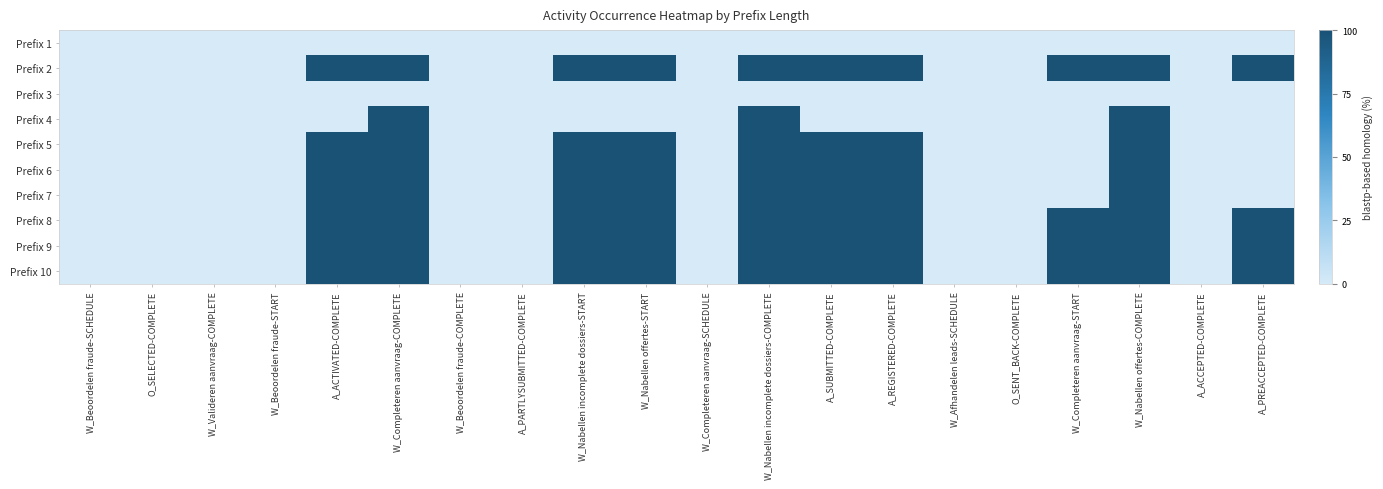

Reading left to right, extract all data points from this chart.

Prefix 1: W_Beoordelen fraude-SCHEDULE=0	O_SELECTED-COMPLETE=0	W_Valideren aanvraag-COMPLETE=0	W_Beoordelen fraude-START=0	A_ACTIVATED-COMPLETE=0	W_Completeren aanvraag-COMPLETE=0	W_Beoordelen fraude-COMPLETE=0	A_PARTLYSUBMITTED-COMPLETE=0	W_Nabellen incomplete dossiers-START=0	W_Nabellen offertes-START=0	W_Completeren aanvraag-SCHEDULE=0	W_Nabellen incomplete dossiers-COMPLETE=0	A_SUBMITTED-COMPLETE=0	A_REGISTERED-COMPLETE=0	W_Afhandelen leads-SCHEDULE=0	O_SENT_BACK-COMPLETE=0	W_Completeren aanvraag-START=0	W_Nabellen offertes-COMPLETE=0	A_ACCEPTED-COMPLETE=0	A_PREACCEPTED-COMPLETE=0
Prefix 2: W_Beoordelen fraude-SCHEDULE=0	O_SELECTED-COMPLETE=0	W_Valideren aanvraag-COMPLETE=0	W_Beoordelen fraude-START=0	A_ACTIVATED-COMPLETE=1	W_Completeren aanvraag-COMPLETE=1	W_Beoordelen fraude-COMPLETE=0	A_PARTLYSUBMITTED-COMPLETE=0	W_Nabellen incomplete dossiers-START=1	W_Nabellen offertes-START=1	W_Completeren aanvraag-SCHEDULE=0	W_Nabellen incomplete dossiers-COMPLETE=1	A_SUBMITTED-COMPLETE=1	A_REGISTERED-COMPLETE=1	W_Afhandelen leads-SCHEDULE=0	O_SENT_BACK-COMPLETE=0	W_Completeren aanvraag-START=1	W_Nabellen offertes-COMPLETE=1	A_ACCEPTED-COMPLETE=0	A_PREACCEPTED-COMPLETE=1
Prefix 3: W_Beoordelen fraude-SCHEDULE=0	O_SELECTED-COMPLETE=0	W_Valideren aanvraag-COMPLETE=0	W_Beoordelen fraude-START=0	A_ACTIVATED-COMPLETE=0	W_Completeren aanvraag-COMPLETE=0	W_Beoordelen fraude-COMPLETE=0	A_PARTLYSUBMITTED-COMPLETE=0	W_Nabellen incomplete dossiers-START=0	W_Nabellen offertes-START=0	W_Completeren aanvraag-SCHEDULE=0	W_Nabellen incomplete dossiers-COMPLETE=0	A_SUBMITTED-COMPLETE=0	A_REGISTERED-COMPLETE=0	W_Afhandelen leads-SCHEDULE=0	O_SENT_BACK-COMPLETE=0	W_Completeren aanvraag-START=0	W_Nabellen offertes-COMPLETE=0	A_ACCEPTED-COMPLETE=0	A_PREACCEPTED-COMPLETE=0
Prefix 4: W_Beoordelen fraude-SCHEDULE=0	O_SELECTED-COMPLETE=0	W_Valideren aanvraag-COMPLETE=0	W_Beoordelen fraude-START=0	A_ACTIVATED-COMPLETE=0	W_Completeren aanvraag-COMPLETE=1	W_Beoordelen fraude-COMPLETE=0	A_PARTLYSUBMITTED-COMPLETE=0	W_Nabellen incomplete dossiers-START=0	W_Nabellen offertes-START=0	W_Completeren aanvraag-SCHEDULE=0	W_Nabellen incomplete dossiers-COMPLETE=1	A_SUBMITTED-COMPLETE=0	A_REGISTERED-COMPLETE=0	W_Afhandelen leads-SCHEDULE=0	O_SENT_BACK-COMPLETE=0	W_Completeren aanvraag-START=0	W_Nabellen offertes-COMPLETE=1	A_ACCEPTED-COMPLETE=0	A_PREACCEPTED-COMPLETE=0
Prefix 5: W_Beoordelen fraude-SCHEDULE=0	O_SELECTED-COMPLETE=0	W_Valideren aanvraag-COMPLETE=0	W_Beoordelen fraude-START=0	A_ACTIVATED-COMPLETE=1	W_Completeren aanvraag-COMPLETE=1	W_Beoordelen fraude-COMPLETE=0	A_PARTLYSUBMITTED-COMPLETE=0	W_Nabellen incomplete dossiers-START=1	W_Nabellen offertes-START=1	W_Completeren aanvraag-SCHEDULE=0	W_Nabellen incomplete dossiers-COMPLETE=1	A_SUBMITTED-COMPLETE=1	A_REGISTERED-COMPLETE=1	W_Afhandelen leads-SCHEDULE=0	O_SENT_BACK-COMPLETE=0	W_Completeren aanvraag-START=0	W_Nabellen offertes-COMPLETE=1	A_ACCEPTED-COMPLETE=0	A_PREACCEPTED-COMPLETE=0
Prefix 6: W_Beoordelen fraude-SCHEDULE=0	O_SELECTED-COMPLETE=0	W_Valideren aanvraag-COMPLETE=0	W_Beoordelen fraude-START=0	A_ACTIVATED-COMPLETE=1	W_Completeren aanvraag-COMPLETE=1	W_Beoordelen fraude-COMPLETE=0	A_PARTLYSUBMITTED-COMPLETE=0	W_Nabellen incomplete dossiers-START=1	W_Nabellen offertes-START=1	W_Completeren aanvraag-SCHEDULE=0	W_Nabellen incomplete dossiers-COMPLETE=1	A_SUBMITTED-COMPLETE=1	A_REGISTERED-COMPLETE=1	W_Afhandelen leads-SCHEDULE=0	O_SENT_BACK-COMPLETE=0	W_Completeren aanvraag-START=0	W_Nabellen offertes-COMPLETE=1	A_ACCEPTED-COMPLETE=0	A_PREACCEPTED-COMPLETE=0
Prefix 7: W_Beoordelen fraude-SCHEDULE=0	O_SELECTED-COMPLETE=0	W_Valideren aanvraag-COMPLETE=0	W_Beoordelen fraude-START=0	A_ACTIVATED-COMPLETE=1	W_Completeren aanvraag-COMPLETE=1	W_Beoordelen fraude-COMPLETE=0	A_PARTLYSUBMITTED-COMPLETE=0	W_Nabellen incomplete dossiers-START=1	W_Nabellen offertes-START=1	W_Completeren aanvraag-SCHEDULE=0	W_Nabellen incomplete dossiers-COMPLETE=1	A_SUBMITTED-COMPLETE=1	A_REGISTERED-COMPLETE=1	W_Afhandelen leads-SCHEDULE=0	O_SENT_BACK-COMPLETE=0	W_Completeren aanvraag-START=0	W_Nabellen offertes-COMPLETE=1	A_ACCEPTED-COMPLETE=0	A_PREACCEPTED-COMPLETE=0
Prefix 8: W_Beoordelen fraude-SCHEDULE=0	O_SELECTED-COMPLETE=0	W_Valideren aanvraag-COMPLETE=0	W_Beoordelen fraude-START=0	A_ACTIVATED-COMPLETE=1	W_Completeren aanvraag-COMPLETE=1	W_Beoordelen fraude-COMPLETE=0	A_PARTLYSUBMITTED-COMPLETE=0	W_Nabellen incomplete dossiers-START=1	W_Nabellen offertes-START=1	W_Completeren aanvraag-SCHEDULE=0	W_Nabellen incomplete dossiers-COMPLETE=1	A_SUBMITTED-COMPLETE=1	A_REGISTERED-COMPLETE=1	W_Afhandelen leads-SCHEDULE=0	O_SENT_BACK-COMPLETE=0	W_Completeren aanvraag-START=1	W_Nabellen offertes-COMPLETE=1	A_ACCEPTED-COMPLETE=0	A_PREACCEPTED-COMPLETE=1
Prefix 9: W_Beoordelen fraude-SCHEDULE=0	O_SELECTED-COMPLETE=0	W_Valideren aanvraag-COMPLETE=0	W_Beoordelen fraude-START=0	A_ACTIVATED-COMPLETE=1	W_Completeren aanvraag-COMPLETE=1	W_Beoordelen fraude-COMPLETE=0	A_PARTLYSUBMITTED-COMPLETE=0	W_Nabellen incomplete dossiers-START=1	W_Nabellen offertes-START=1	W_Completeren aanvraag-SCHEDULE=0	W_Nabellen incomplete dossiers-COMPLETE=1	A_SUBMITTED-COMPLETE=1	A_REGISTERED-COMPLETE=1	W_Afhandelen leads-SCHEDULE=0	O_SENT_BACK-COMPLETE=0	W_Completeren aanvraag-START=1	W_Nabellen offertes-COMPLETE=1	A_ACCEPTED-COMPLETE=0	A_PREACCEPTED-COMPLETE=1
Prefix 10: W_Beoordelen fraude-SCHEDULE=0	O_SELECTED-COMPLETE=0	W_Valideren aanvraag-COMPLETE=0	W_Beoordelen fraude-START=0	A_ACTIVATED-COMPLETE=1	W_Completeren aanvraag-COMPLETE=1	W_Beoordelen fraude-COMPLETE=0	A_PARTLYSUBMITTED-COMPLETE=0	W_Nabellen incomplete dossiers-START=1	W_Nabellen offertes-START=1	W_Completeren aanvraag-SCHEDULE=0	W_Nabellen incomplete dossiers-COMPLETE=1	A_SUBMITTED-COMPLETE=1	A_REGISTERED-COMPLETE=1	W_Afhandelen leads-SCHEDULE=0	O_SENT_BACK-COMPLETE=0	W_Completeren aanvraag-START=1	W_Nabellen offertes-COMPLETE=1	A_ACCEPTED-COMPLETE=0	A_PREACCEPTED-COMPLETE=1